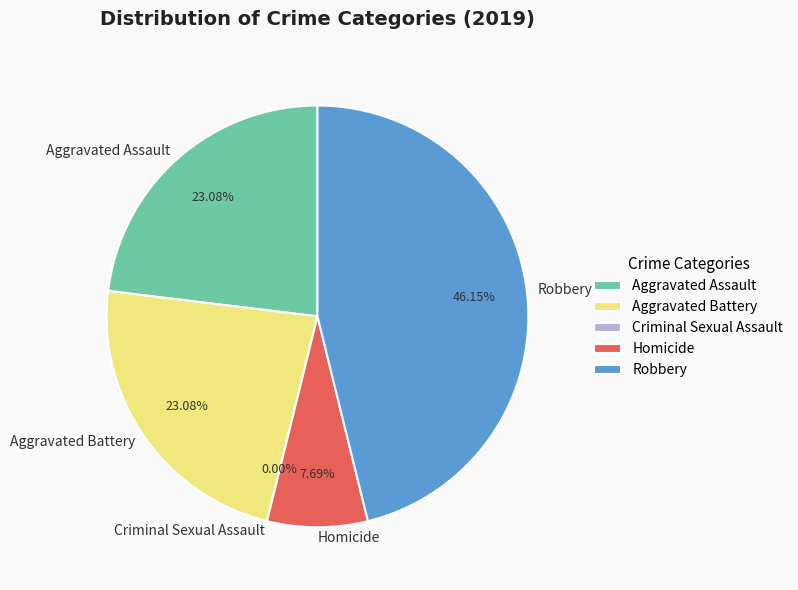

Which slice is the smallest?

Criminal Sexual Assault